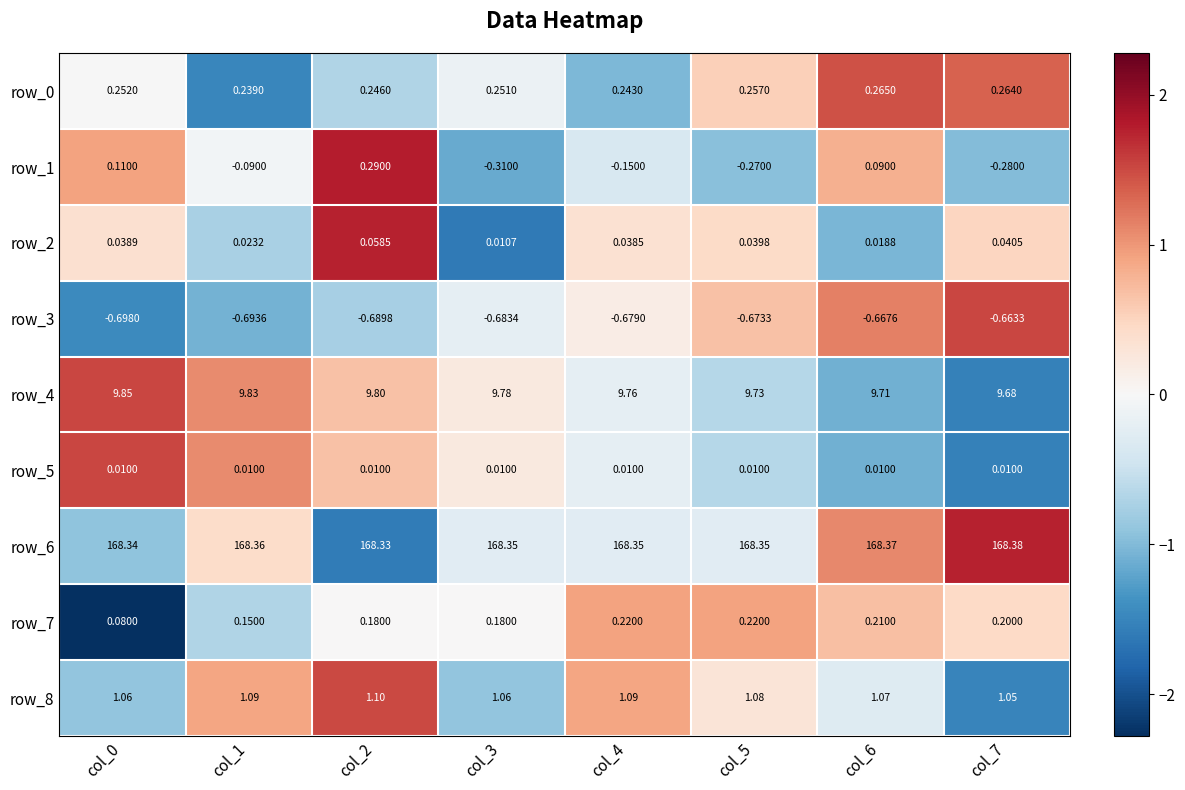

Is the value of row_5 at col_3 greater than the value of row_0 at col_5?

No